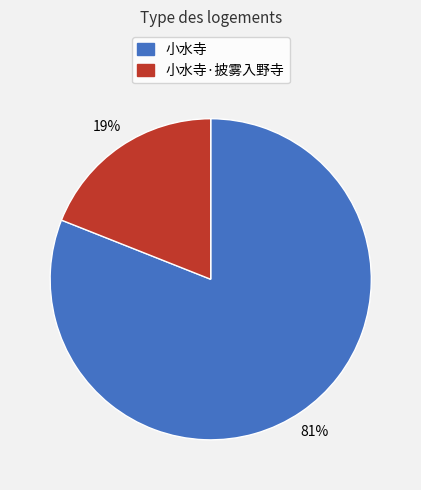

To the nearest percent, what is the difference between the largest and smallest slice percentages?

62%